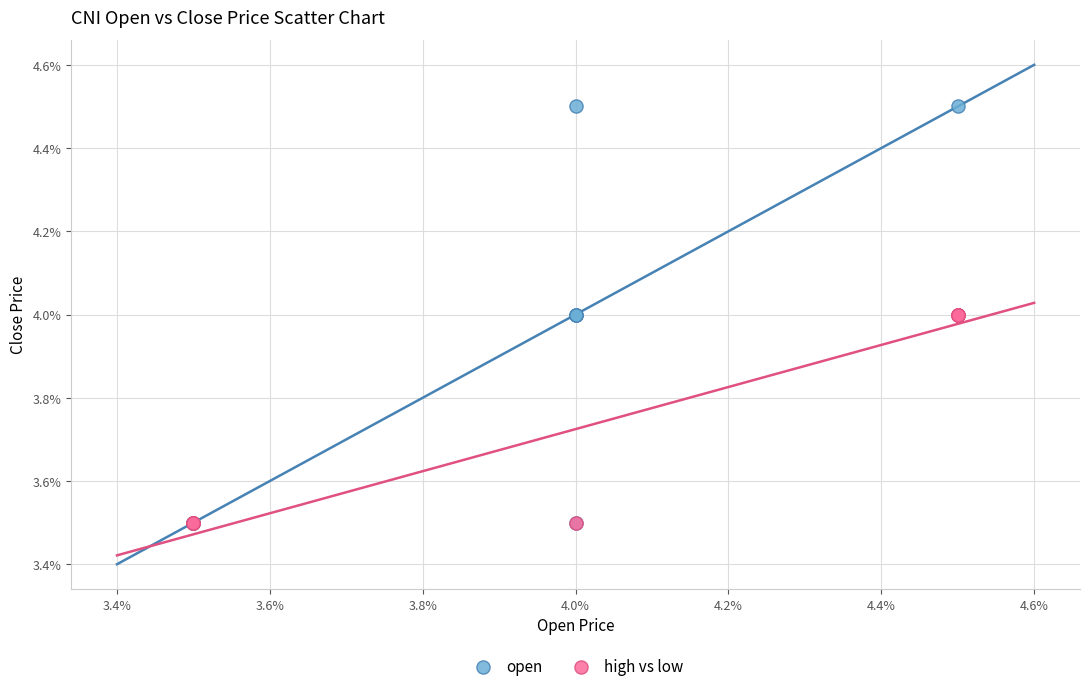

Which series has the widest spread of Y values?

open